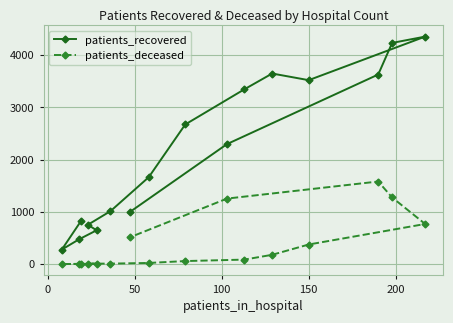

What is the greatest value displayed?

4354